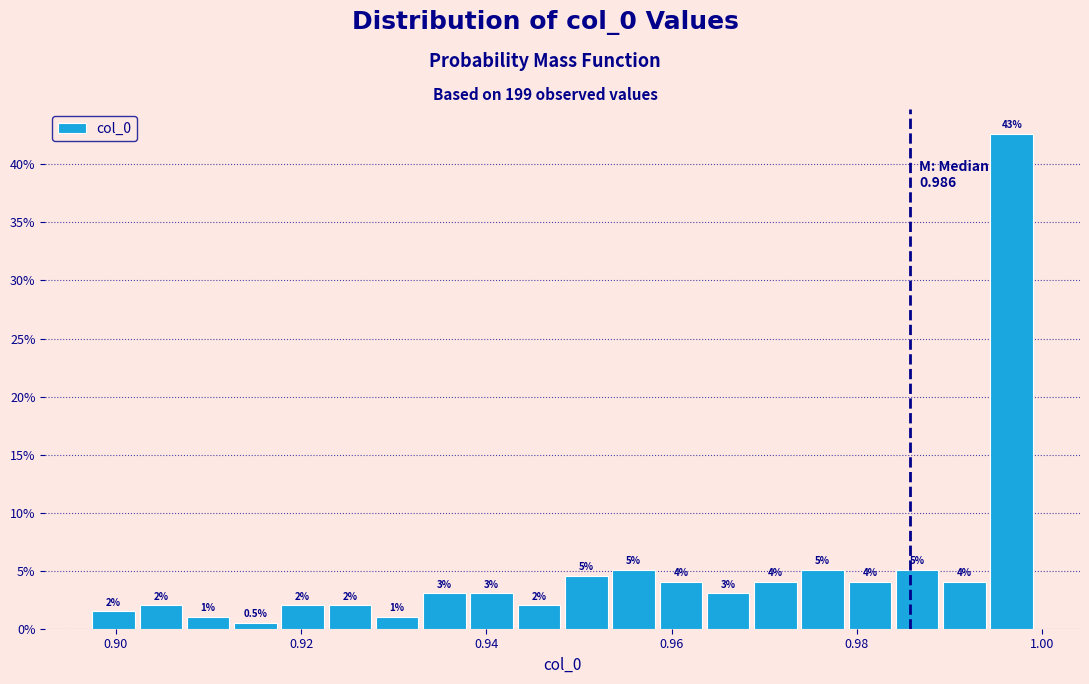

Around what value on the x-axis is the tallest bar? Give the approximate position of its centre, as read against the axis.

0.996